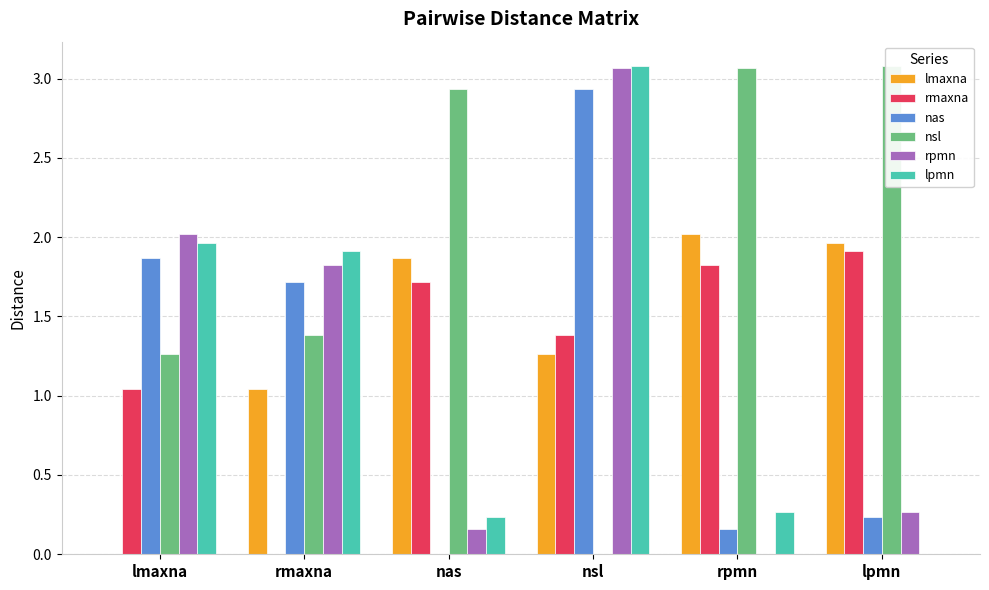

At which category is the sum across all series the highest?

nsl